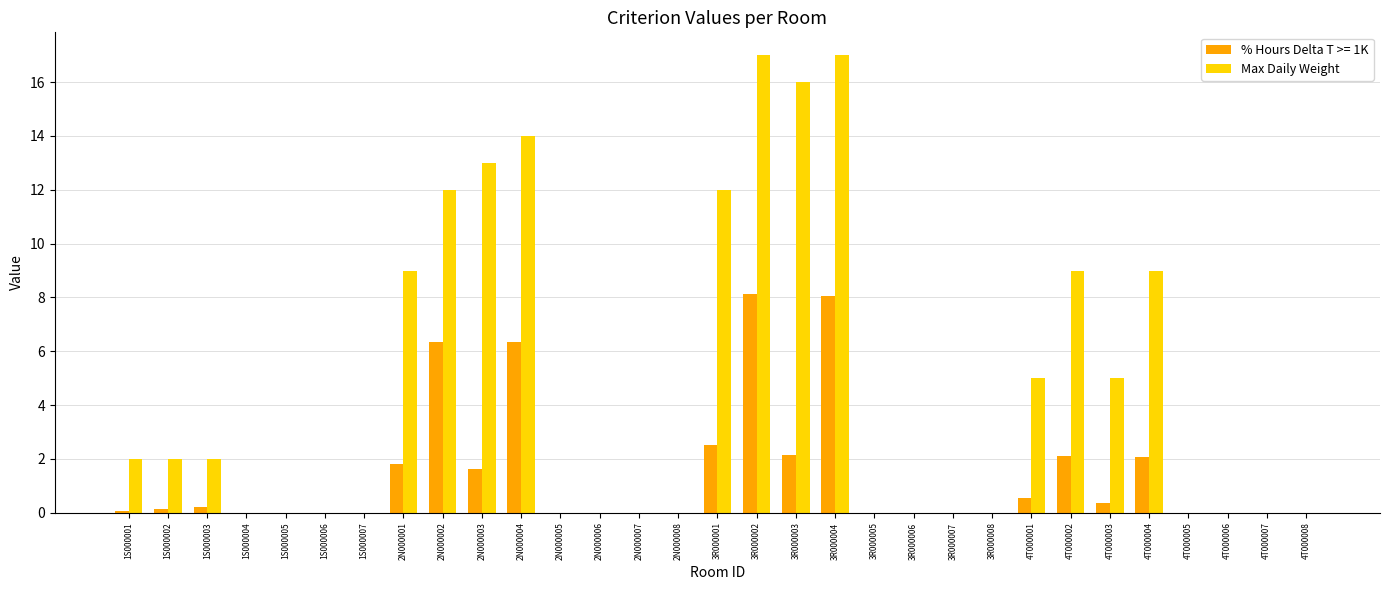

At which label is % Hours Delta T >= 1K closest to 4?

3R000001